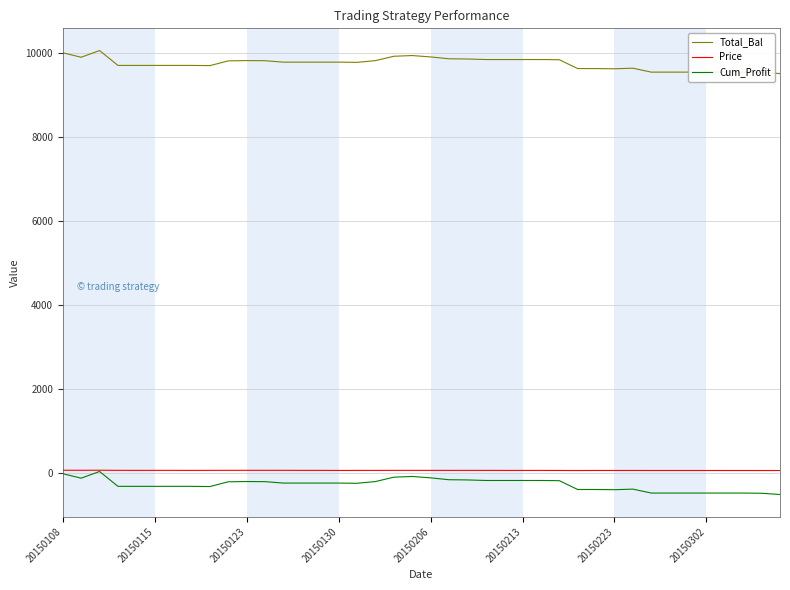

What is the greatest value displayed?

10048.0